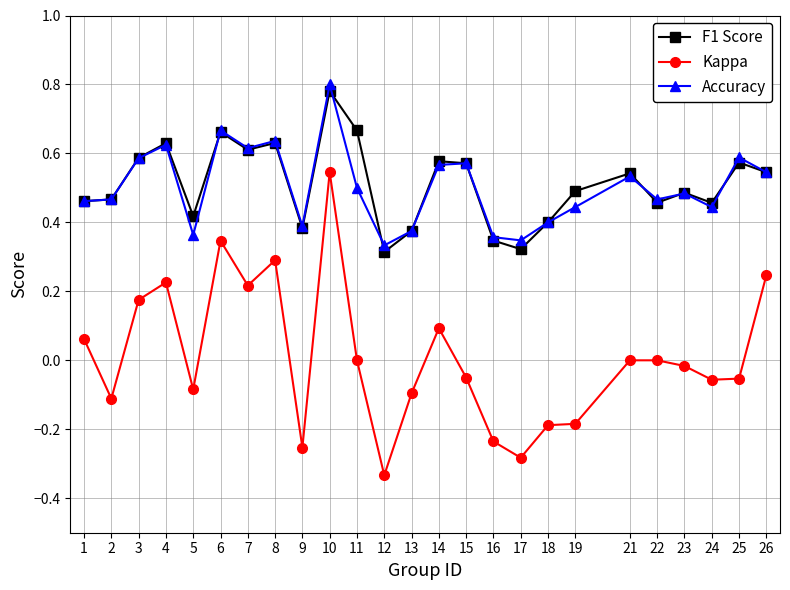

True or false: Kappa and Accuracy intersect in this chart.

False